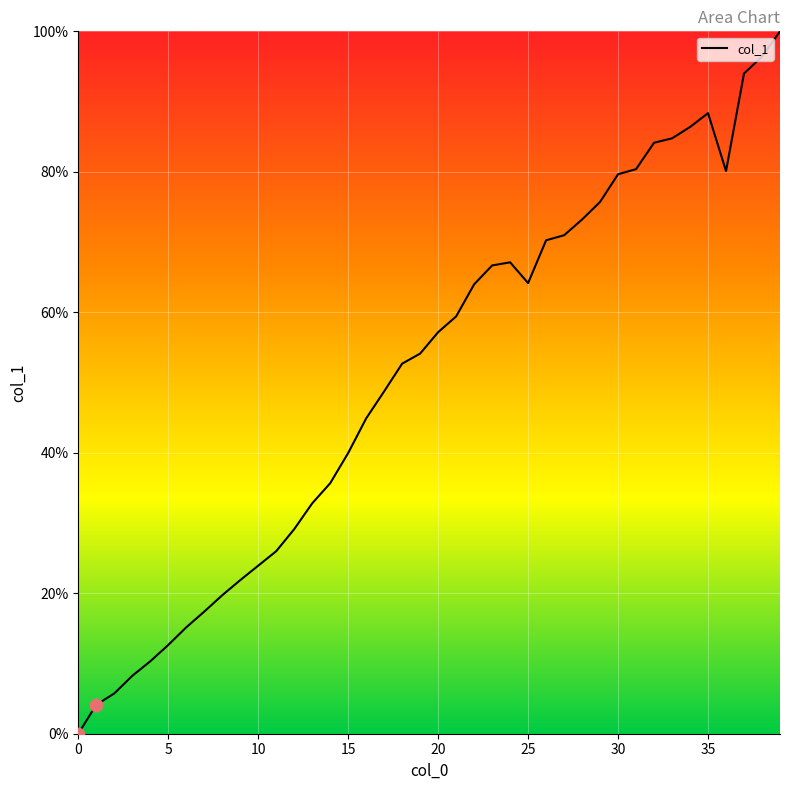

What is the difference between the maximum and minimum values?

100.0